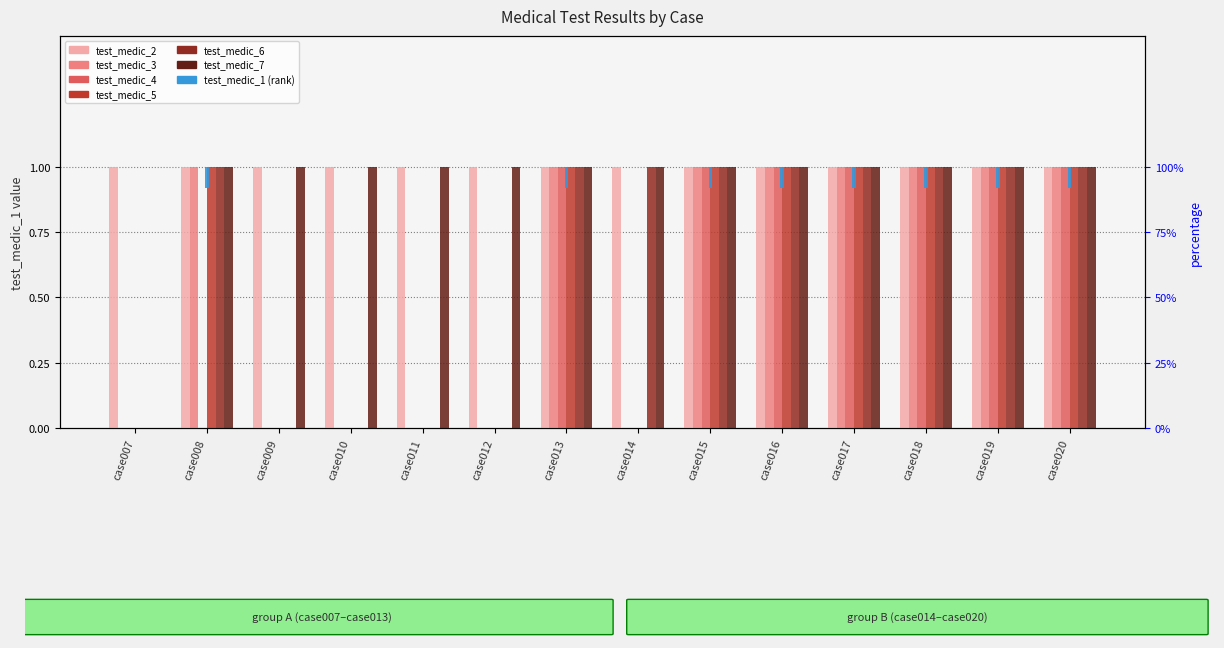

Count the number of categories in the chart.

14